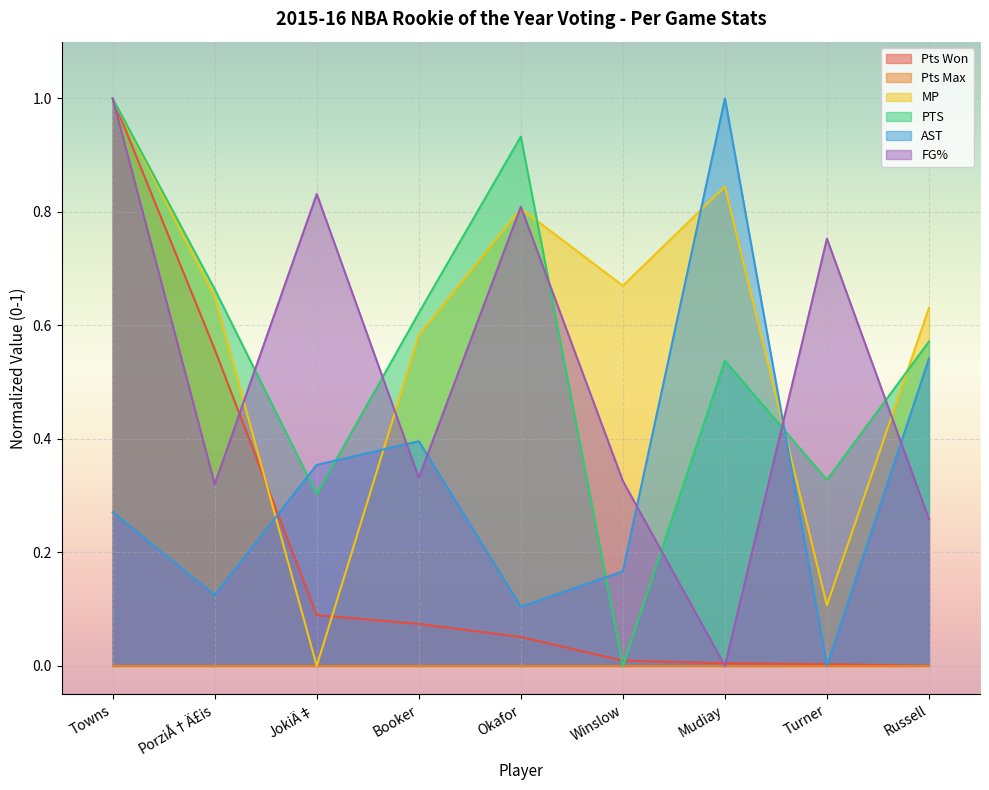

In FG%, how many points are lower than both neighbors (excluding endpoints)?

3